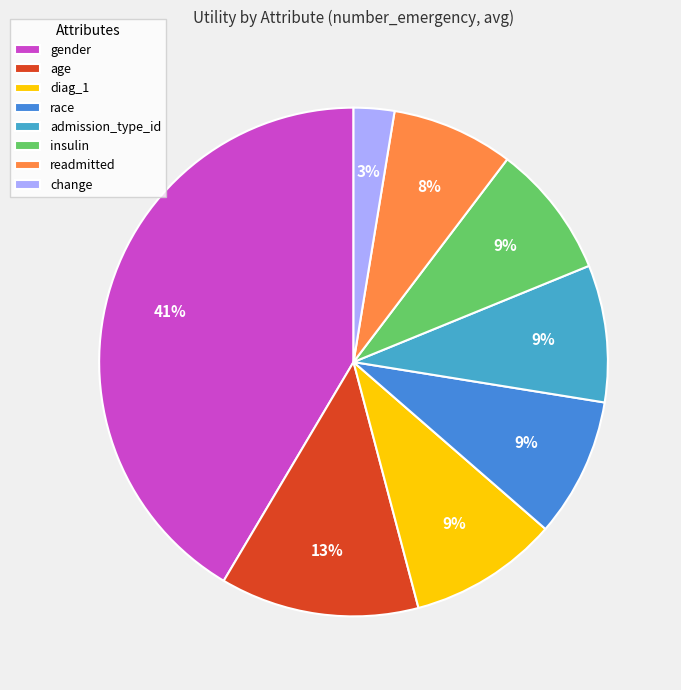

Combined, what portion of the pie is admission_type_id and readmitted?

16.5%